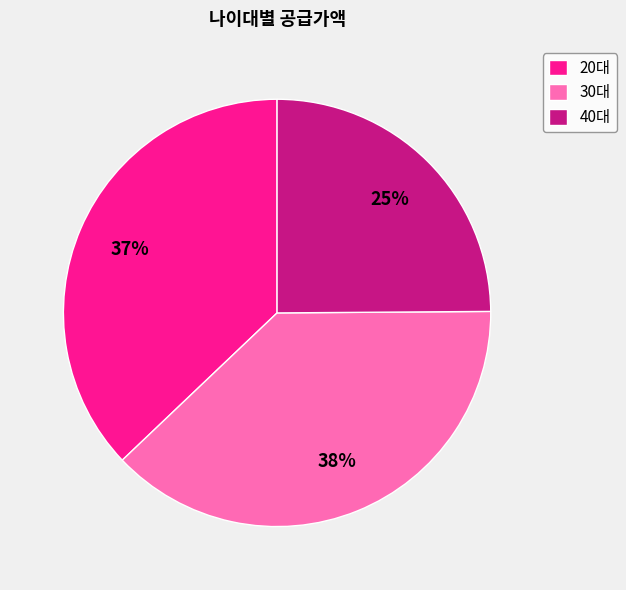

Which has a higher value, 20대 or 40대?

20대